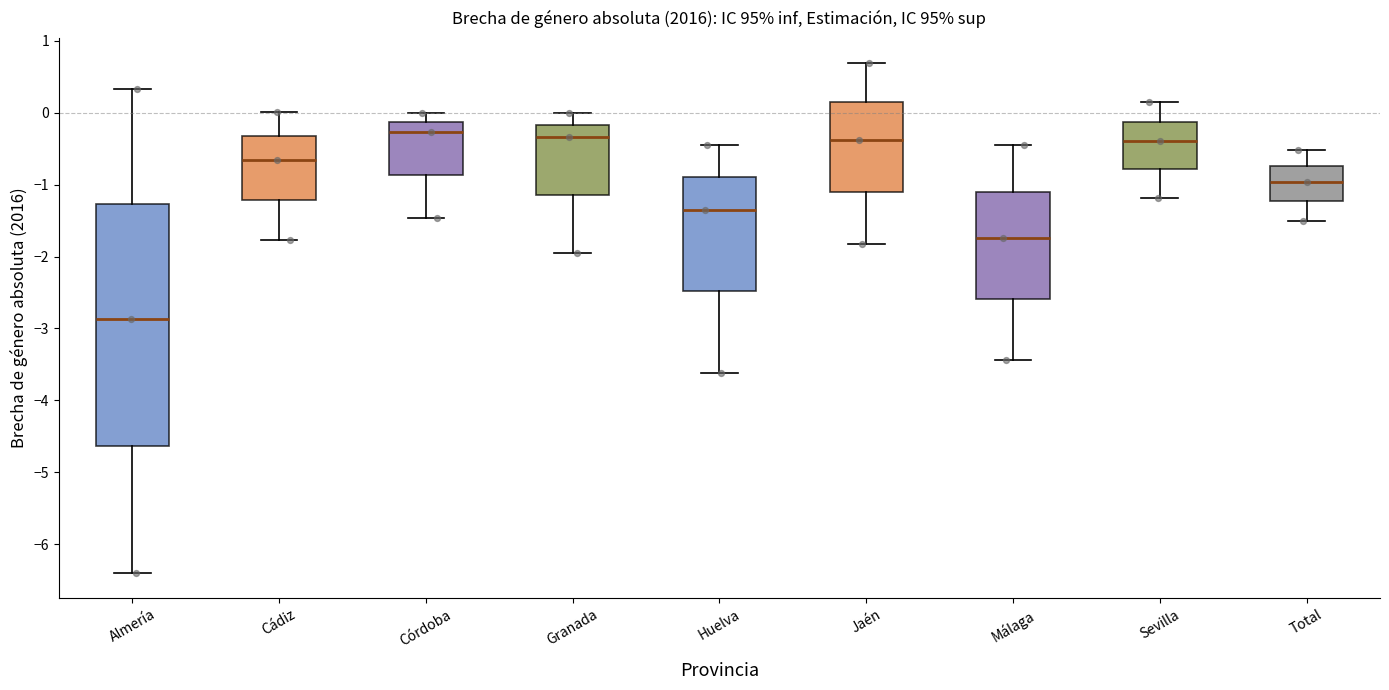

Comparing the boxes themselves (not the whiskers), which one is the tallest?

Almería